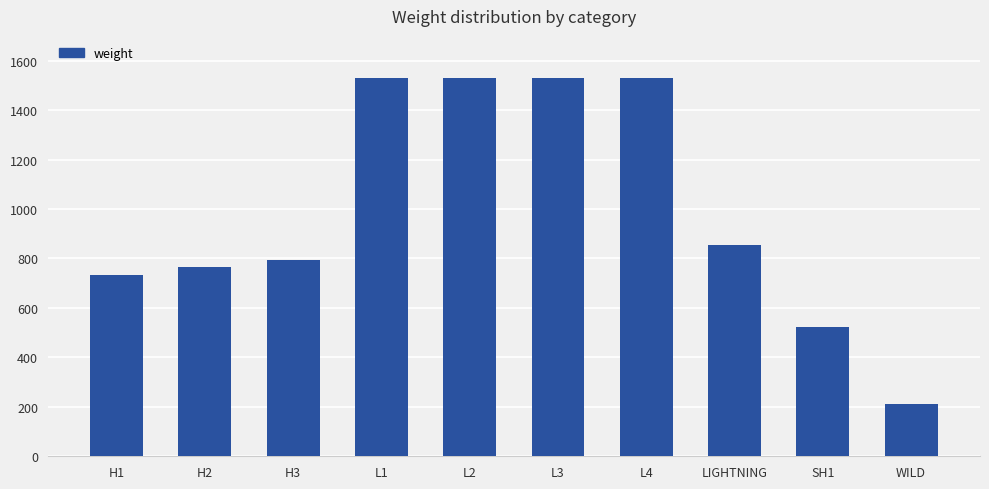

Reading left to right, extract all data points from this chart.

H1=732	H2=765	H3=793	L1=1530	L2=1530	L3=1530	L4=1530	LIGHTNING=855	SH1=523	WILD=212